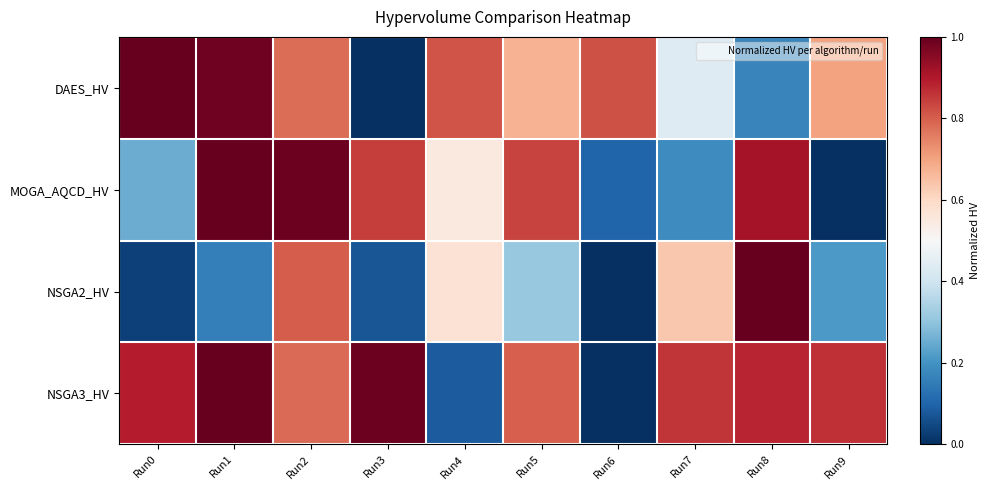

Between Run1 and Run6, which series saw the biggest shift?

NSGA3_HV